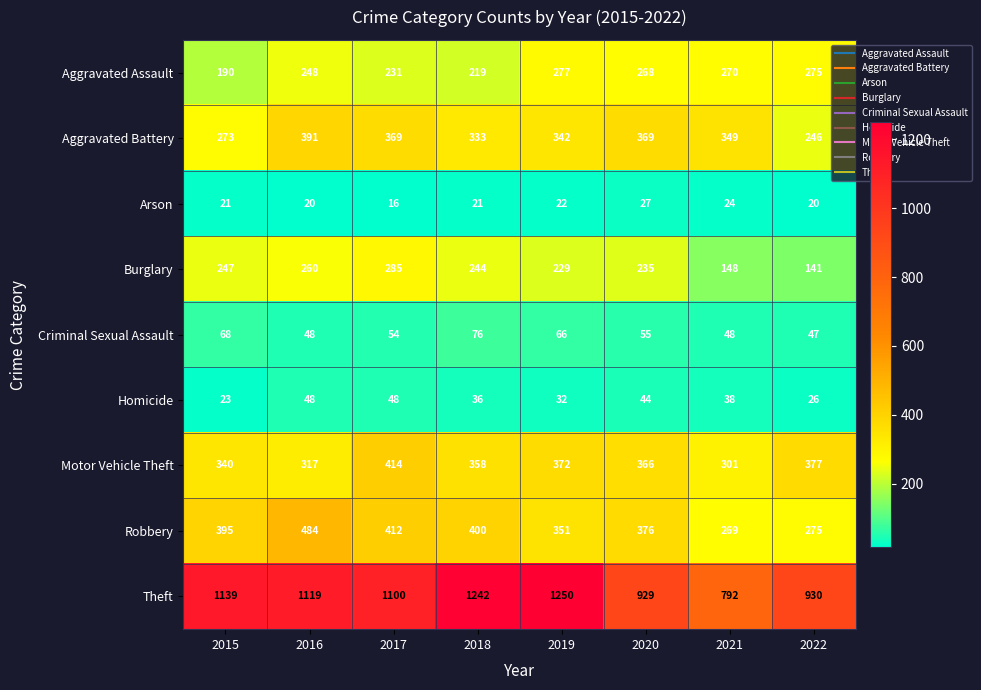

List the series in order of their peak value, lowest first.

Arson, Homicide, Criminal Sexual Assault, Aggravated Assault, Burglary, Aggravated Battery, Motor Vehicle Theft, Robbery, Theft